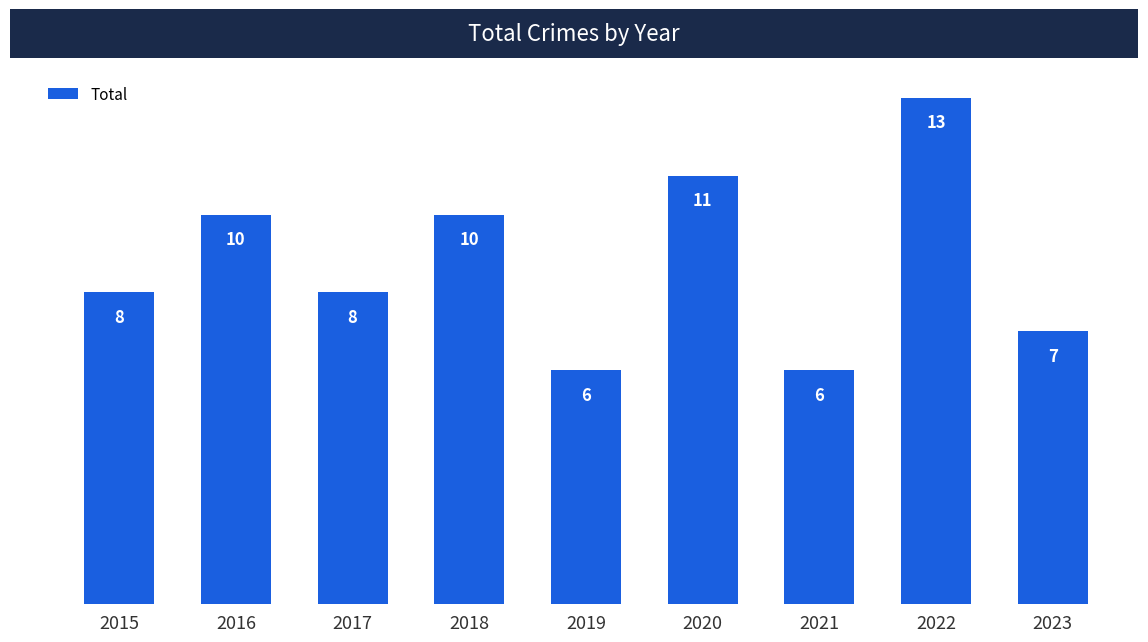

What is the ratio of the value at 2019 to the value at 2015?

0.8